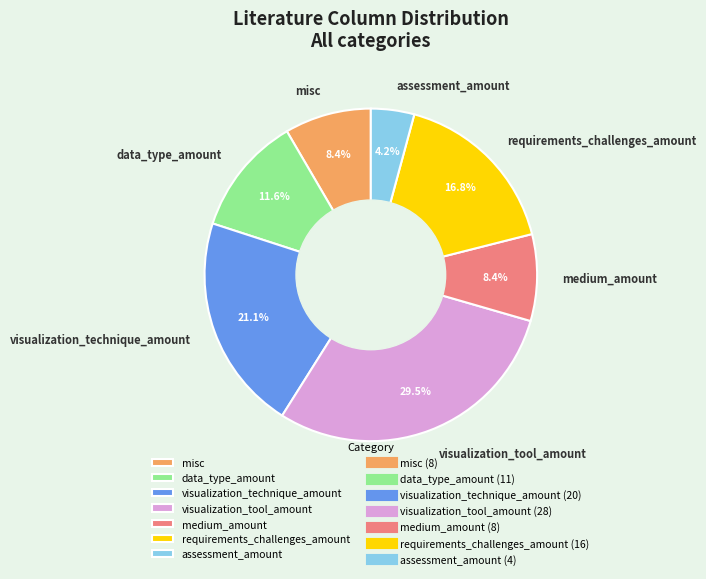

What is the largest slice in the pie chart?

visualization_tool_amount